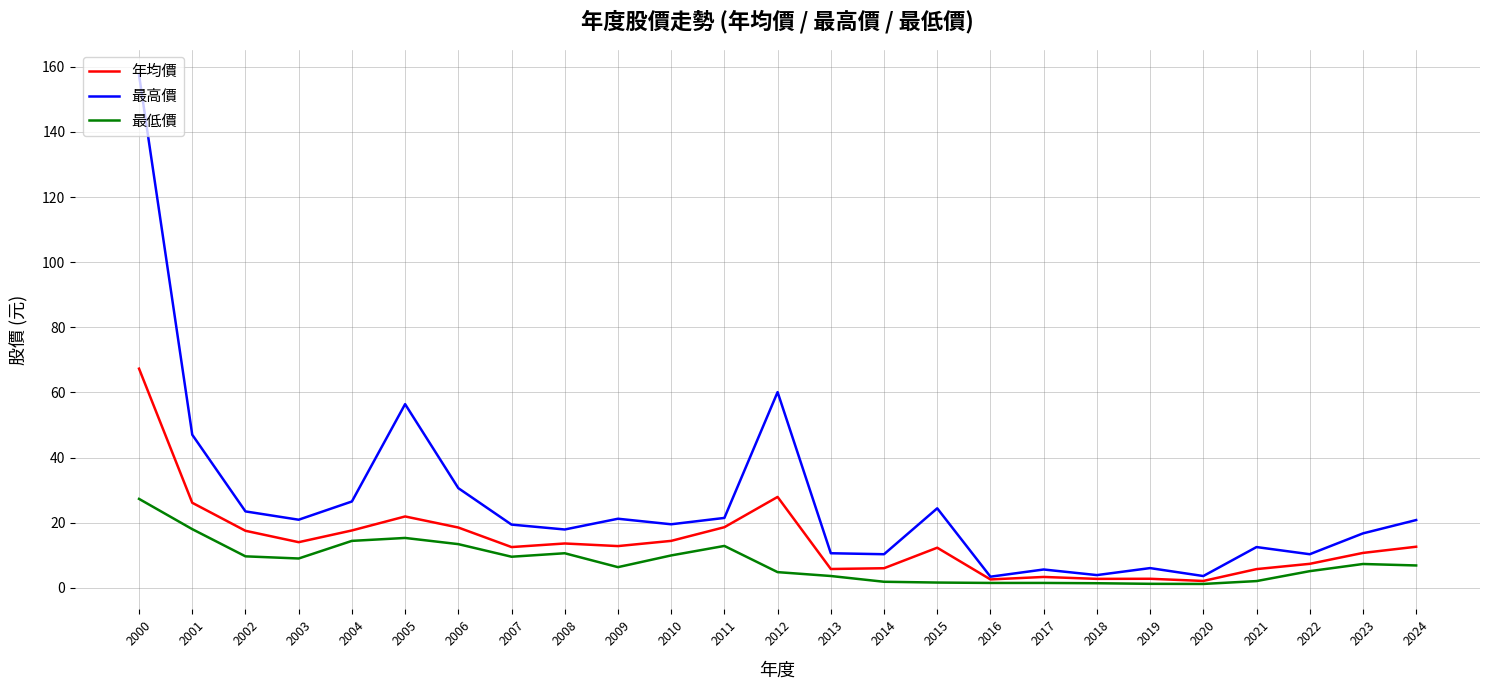

What is the maximum value shown in the chart?

157.5